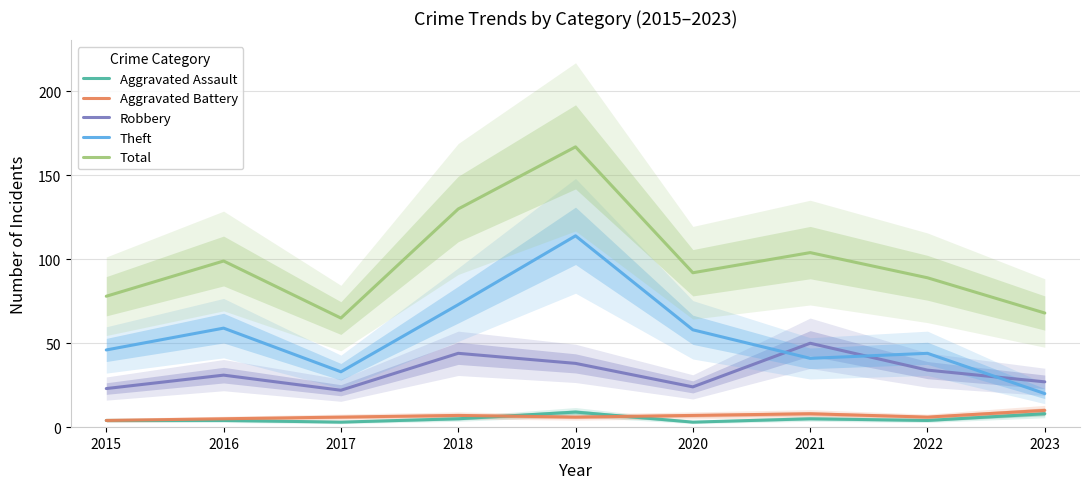

How many lines are shown in the chart?

5